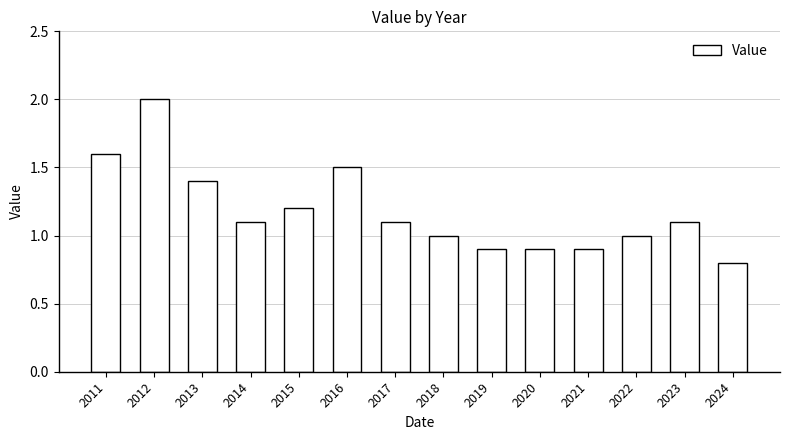

Does the chart contain any negative values?

No